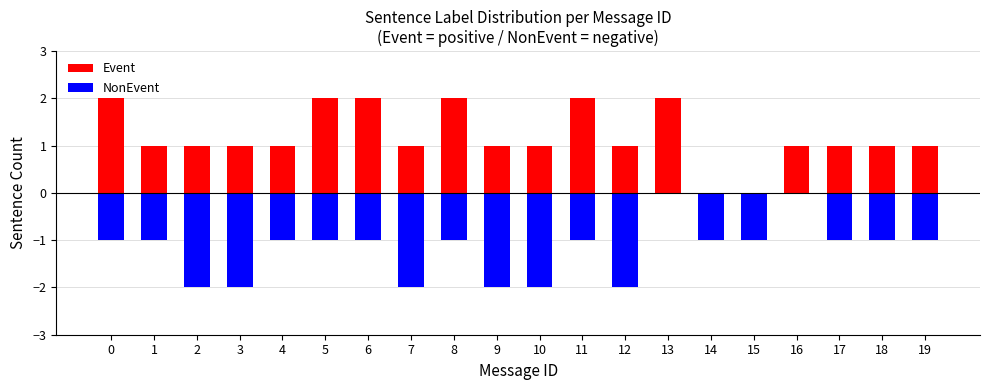

The value of Event at 13 is 3. True or false?

False